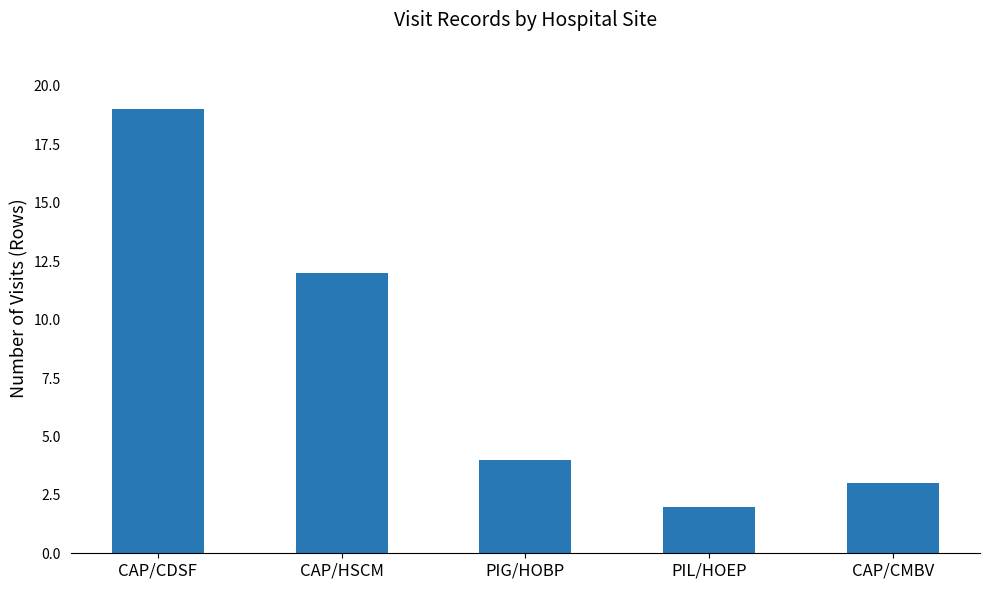

What is the value of the 5th bar from the left?

3